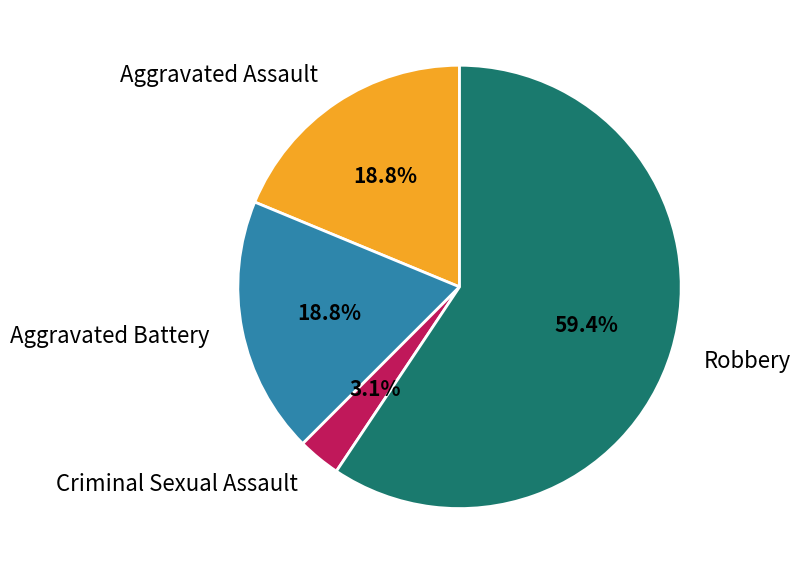

To the nearest percent, what percentage of the pie is Robbery?

59%